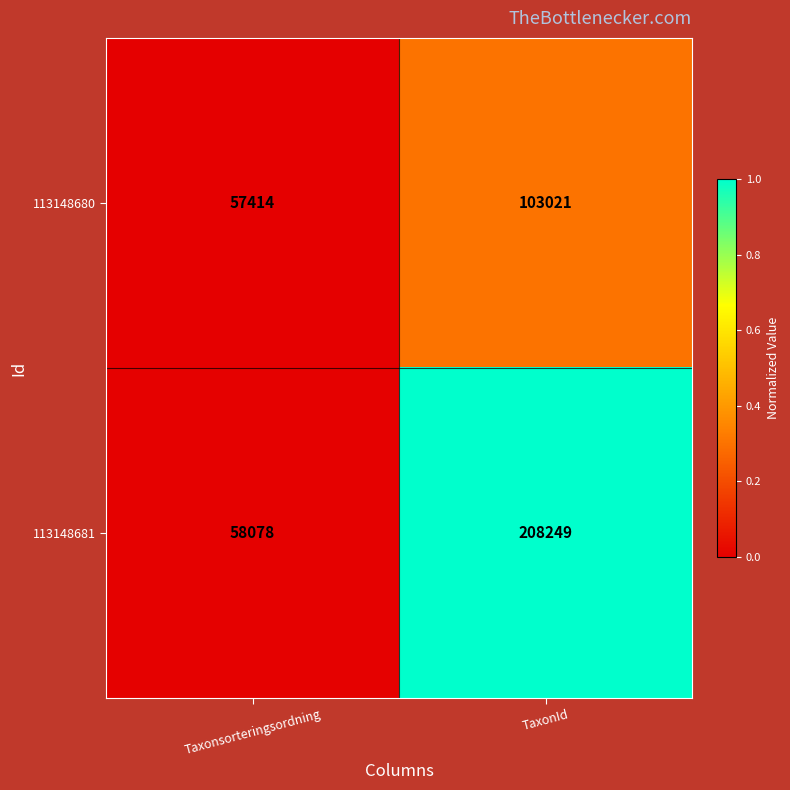

The value of 113148681 at Taxonsorteringsordning is 99787. True or false?

False